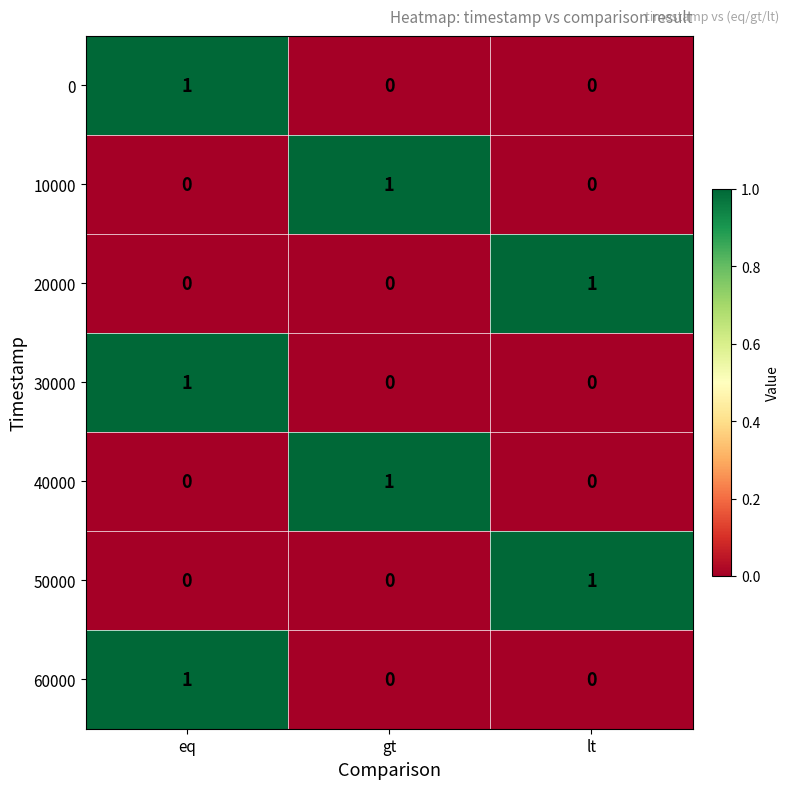

How many 50000 values are between 0 and 1?

3